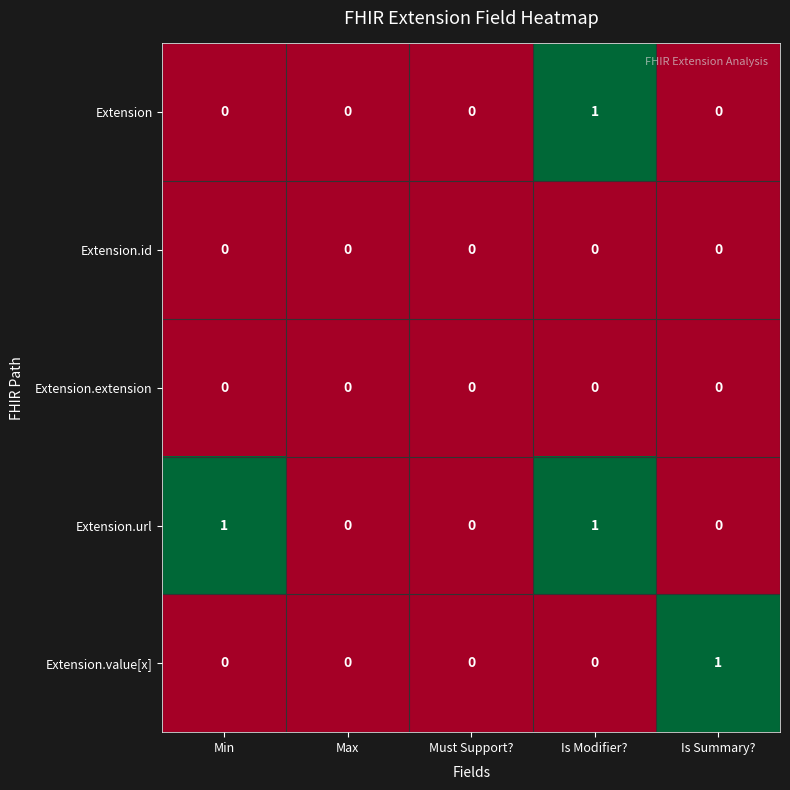

At which category is the sum across all series the highest?

Is Modifier?